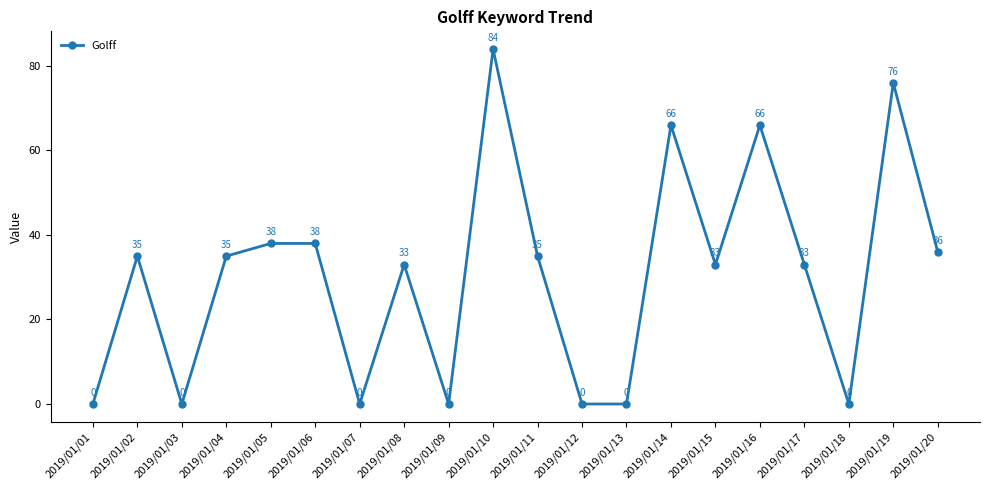

What is the change in value from 2019/01/08 to 2019/01/12?

-33